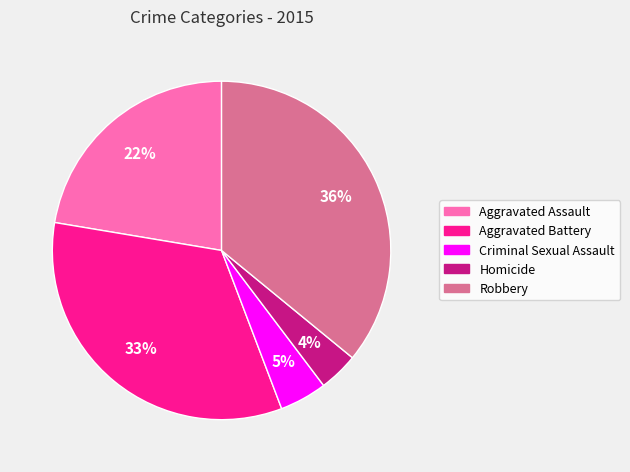

To the nearest percent, what portion does Homicide represent?

4%